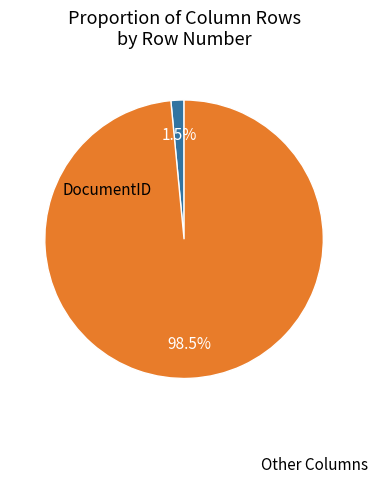

How many slices are in this pie chart?

2